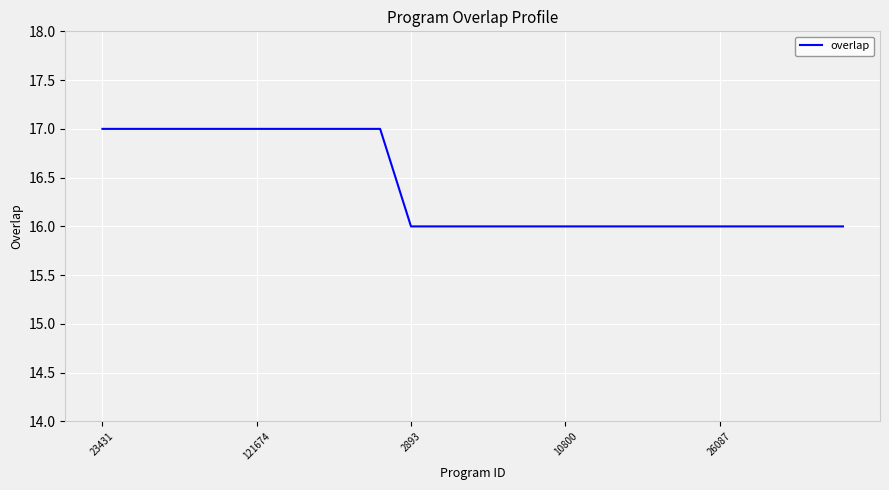

What is the minimum value shown in the chart?

16